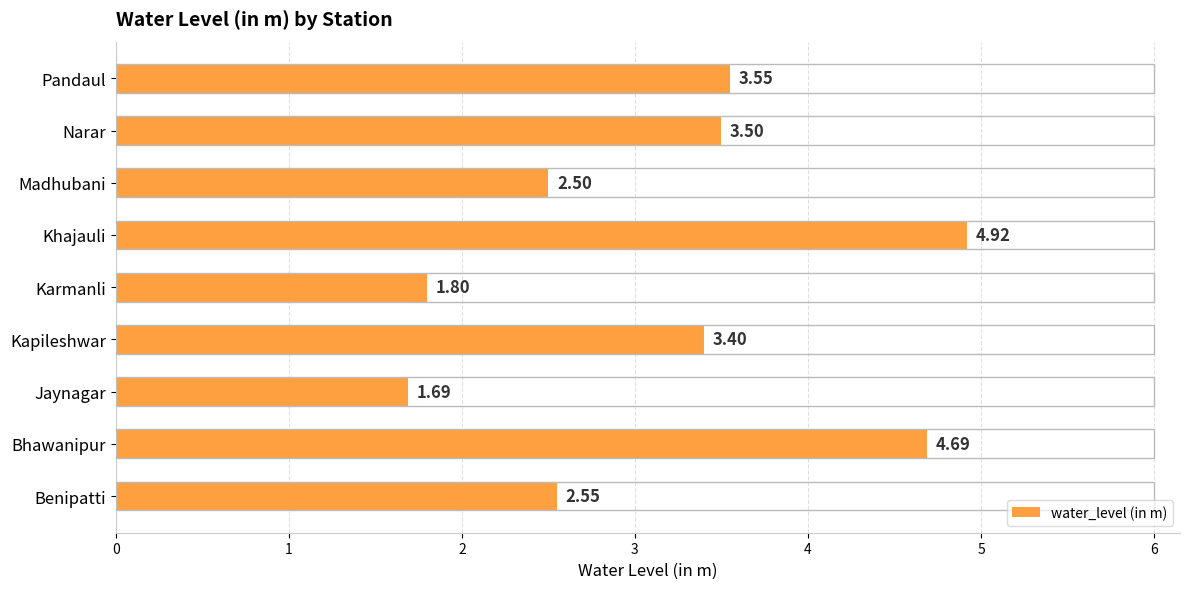

What is the greatest value displayed?

4.9